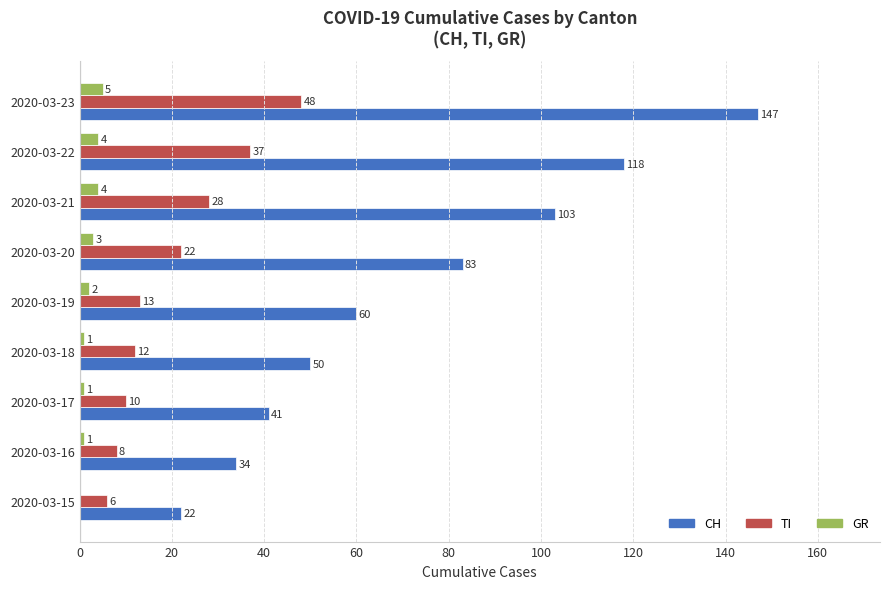

At which label is GR closest to 2?

2020-03-19